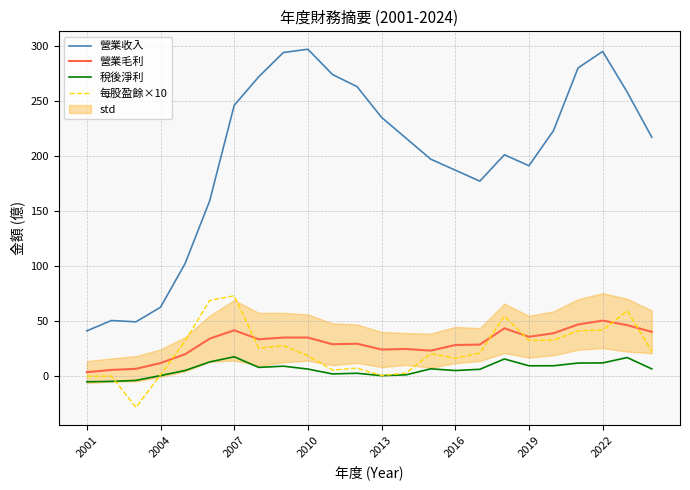

What is the greatest value displayed?

297.0